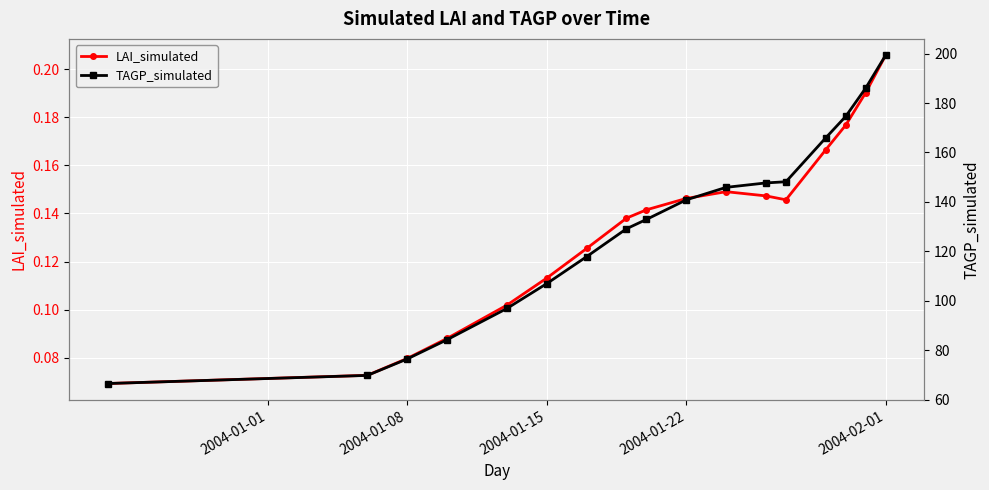

What are all the series names shown in the legend?

LAI_simulated, TAGP_simulated